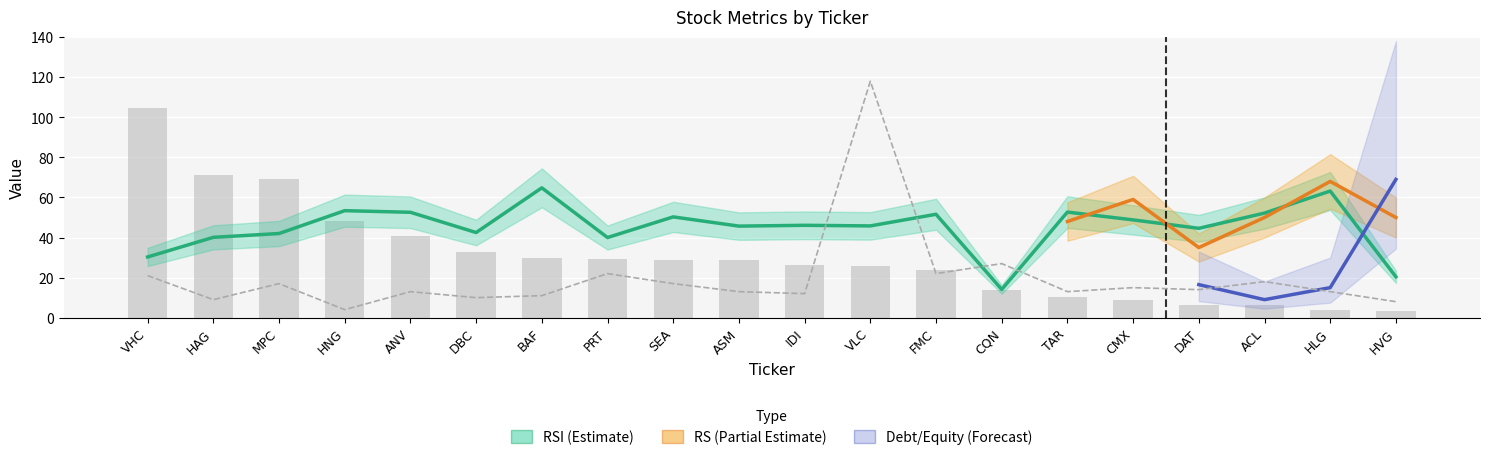

What is the difference between the maximum and minimum values in the currentPayment series?

114.0